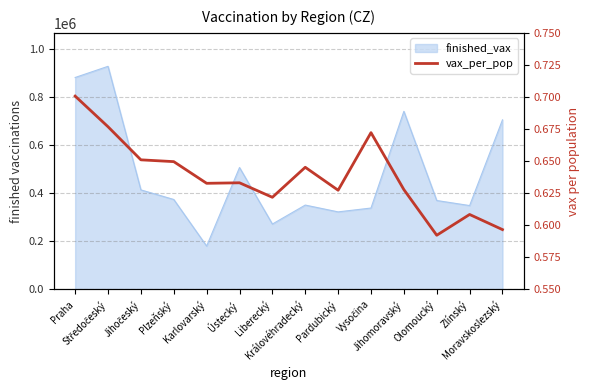

Reading left to right, transcribe all the data shown in this chart.

0.7	0.7	0.7	0.6	0.6	0.6	0.6	0.6	0.6	0.7	0.6	0.6	0.6	0.6